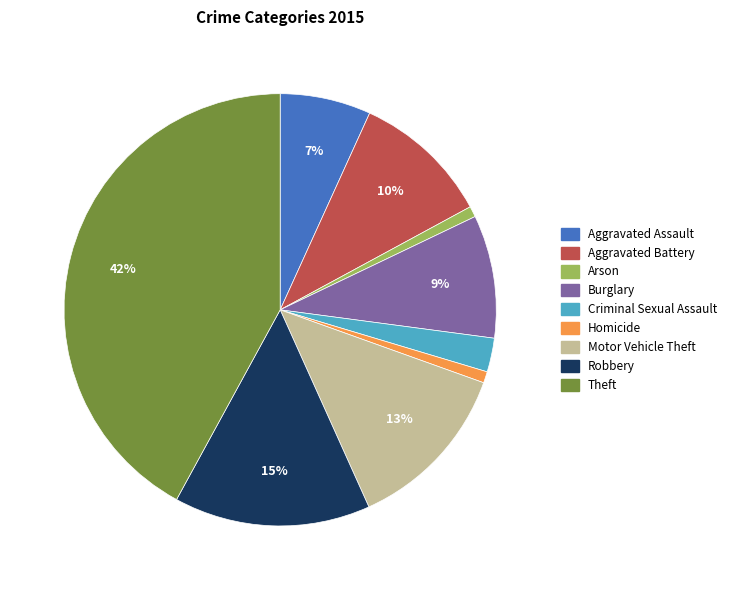

What percentage is the Homicide slice, to the nearest percent?

1%